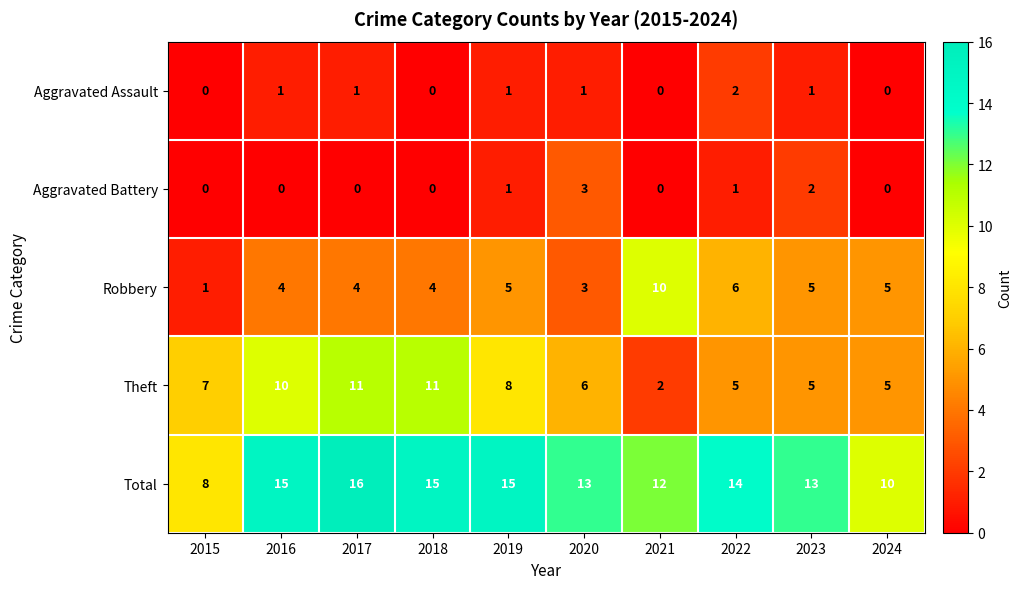

How many Total values are between 12 and 15?

7